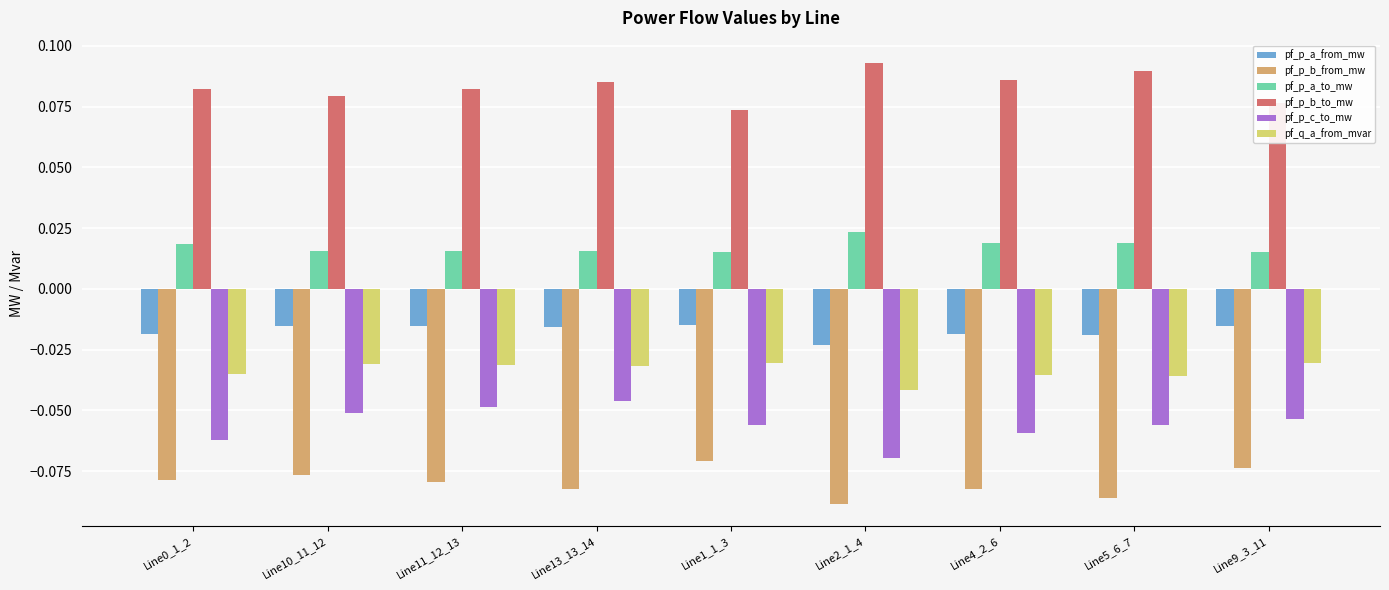

True or false: pf_q_a_from_mvar has a value of -0.1 at Line11_12_13.

False